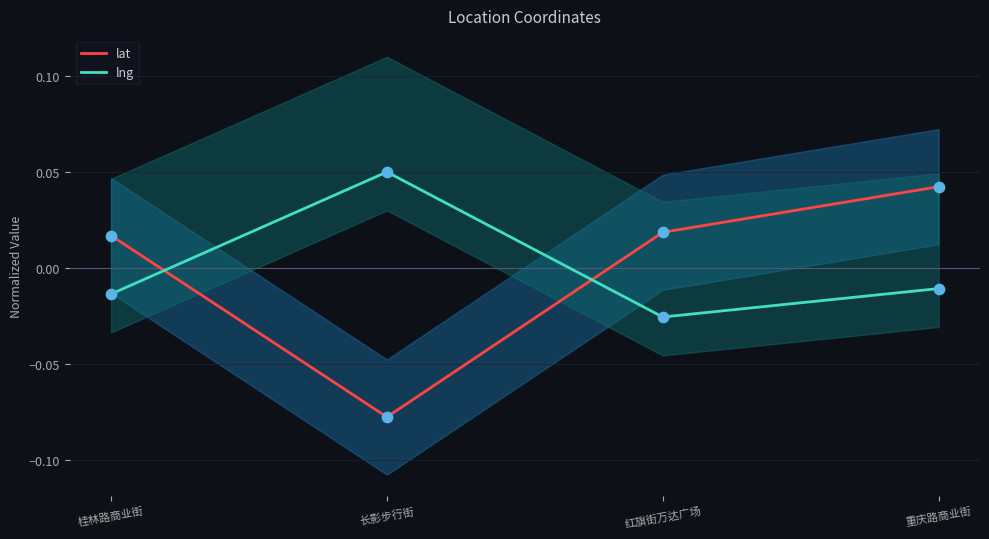

Which series contains the highest Y value?

lng